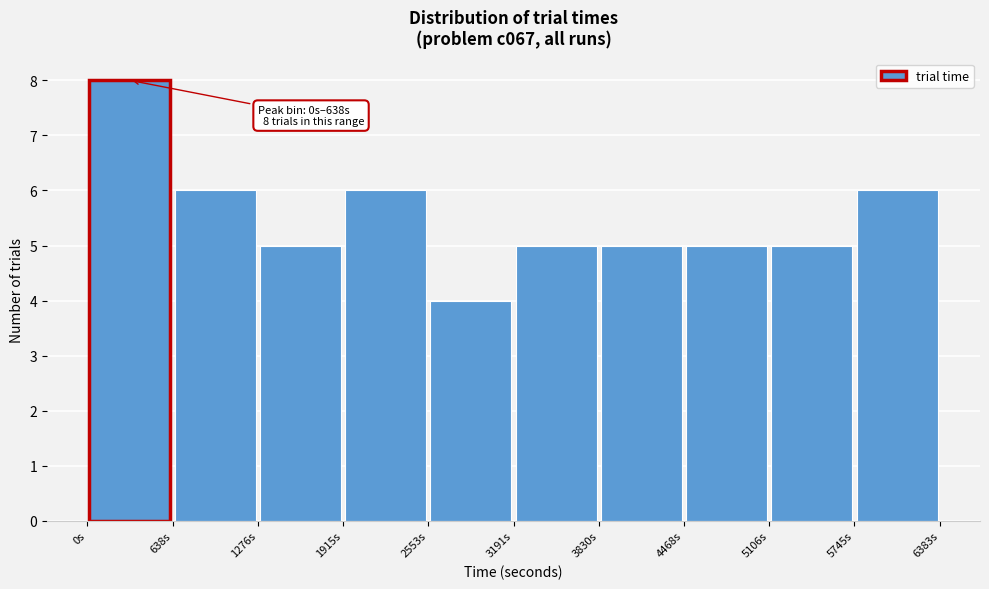

Which range on the x-axis has the tallest bar?

0 to 600